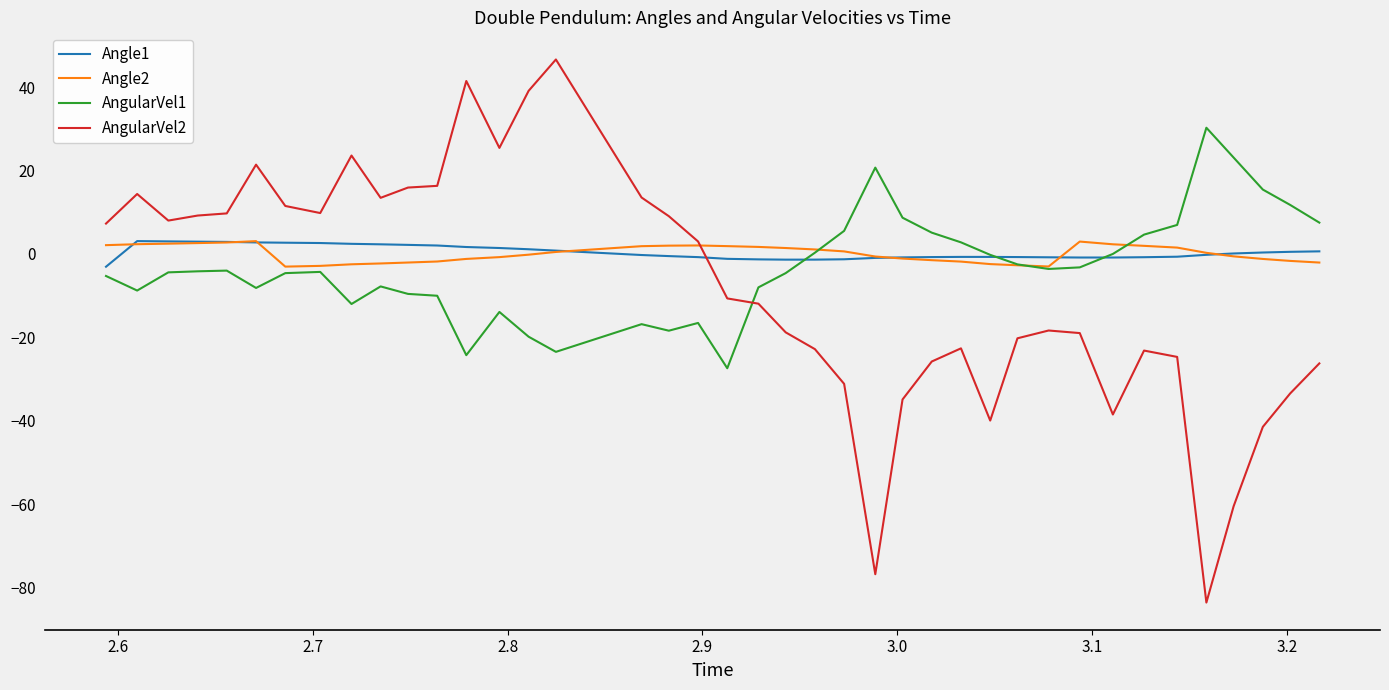

What is the minimum value shown in the chart?

-83.6